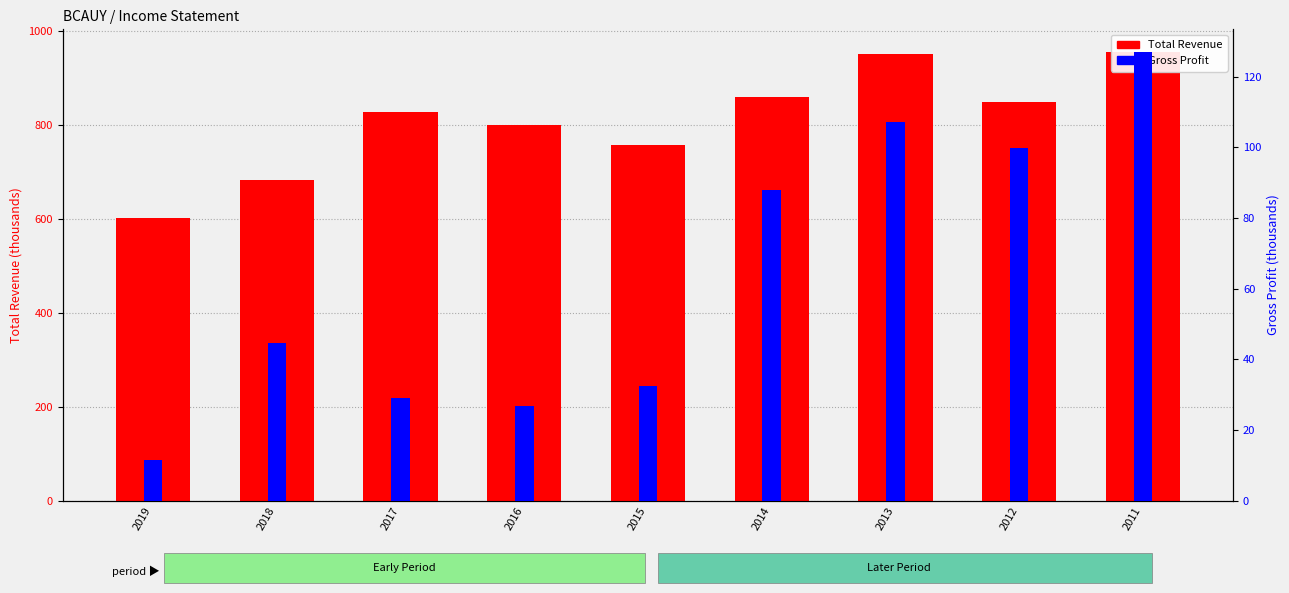

What is the total value across all series at 2017?

856.7